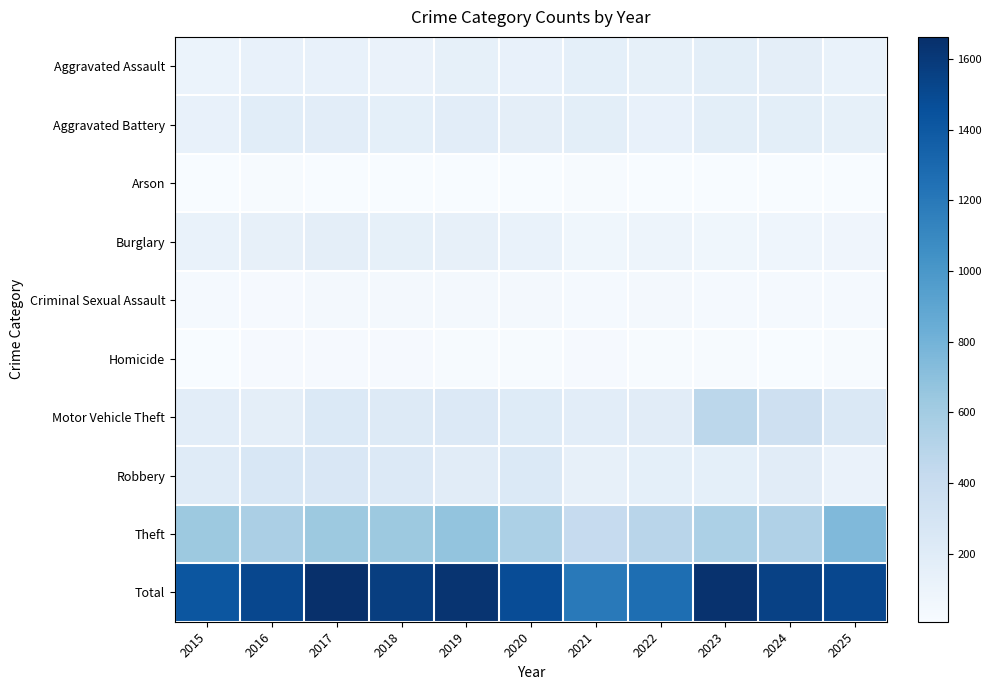

List the series in order of their peak value, lowest first.

Arson, Homicide, Criminal Sexual Assault, Burglary, Aggravated Assault, Aggravated Battery, Robbery, Motor Vehicle Theft, Theft, Total